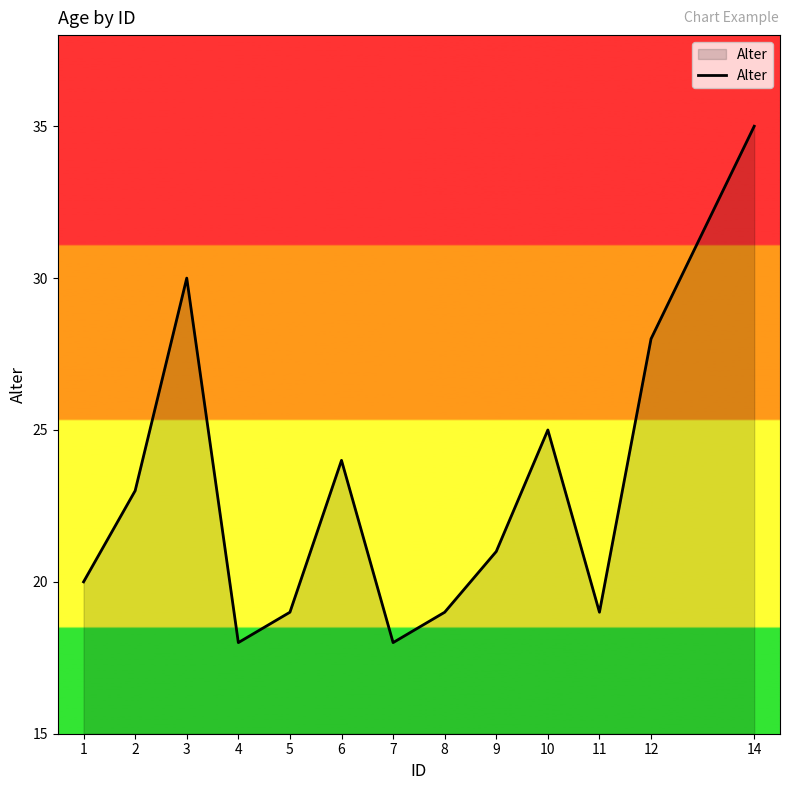

True or false: the data shows 41 at 6.

False